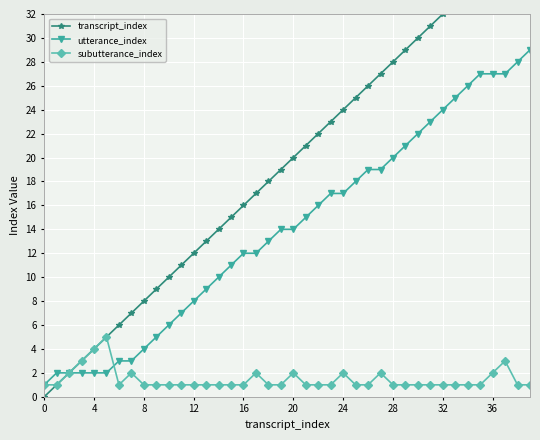

True or false: utterance_index and transcript_index intersect in this chart.

False